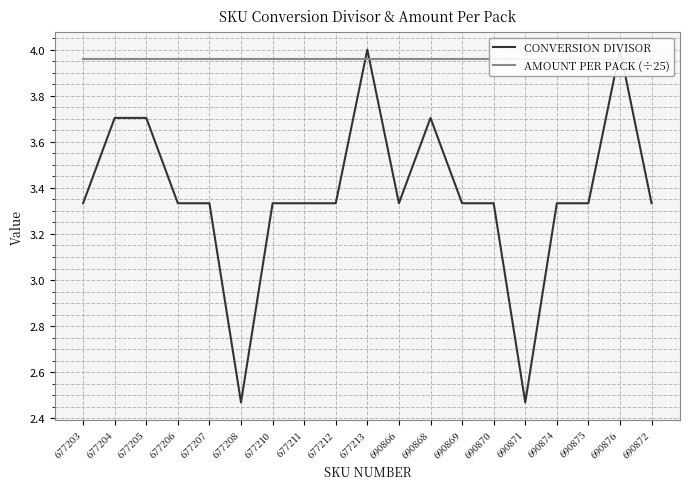

What is the value of the AMOUNT PER PACK (÷25) point at the 13th from the left?

4.0